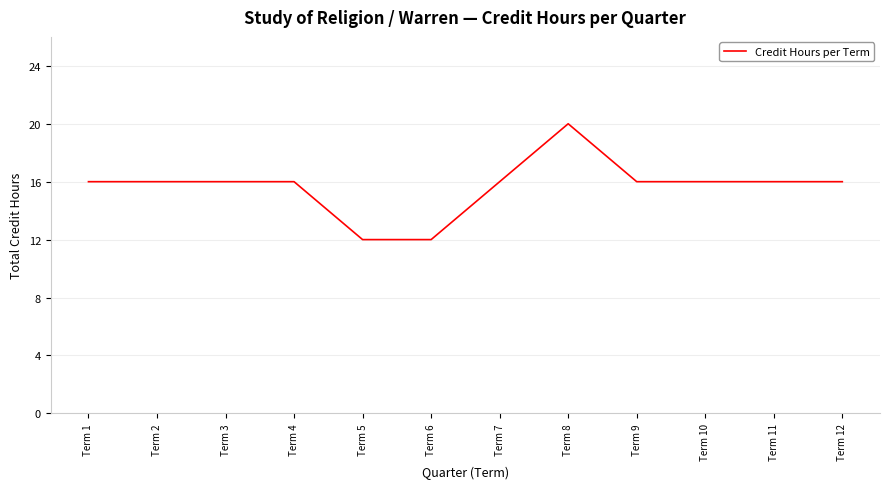

True or false: the data shows 16 at Term 3.

True